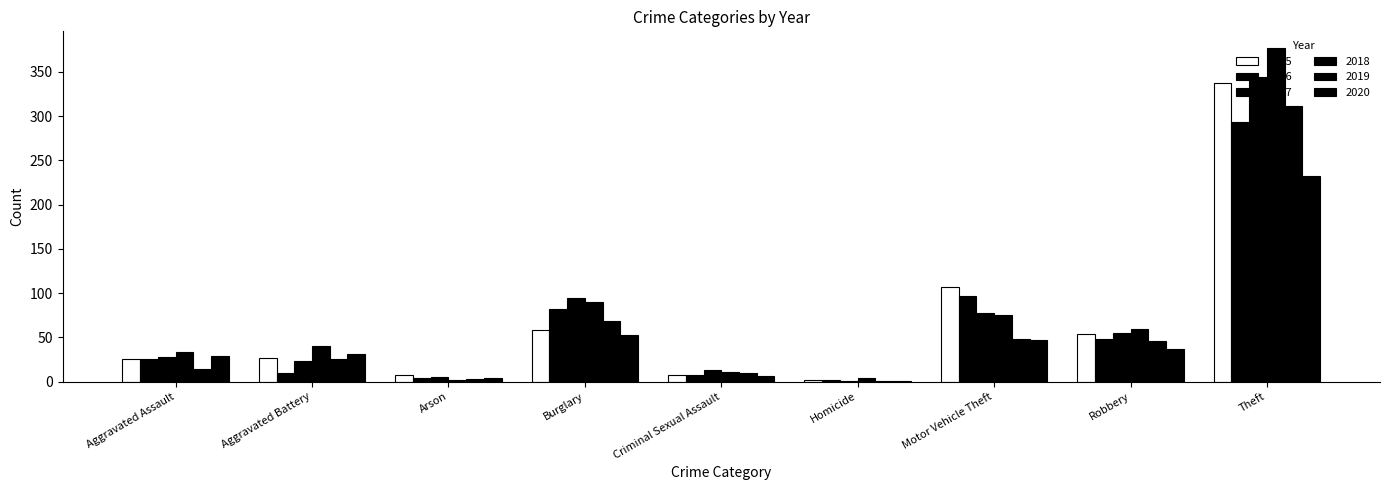

How many distinct data groups are displayed?

6